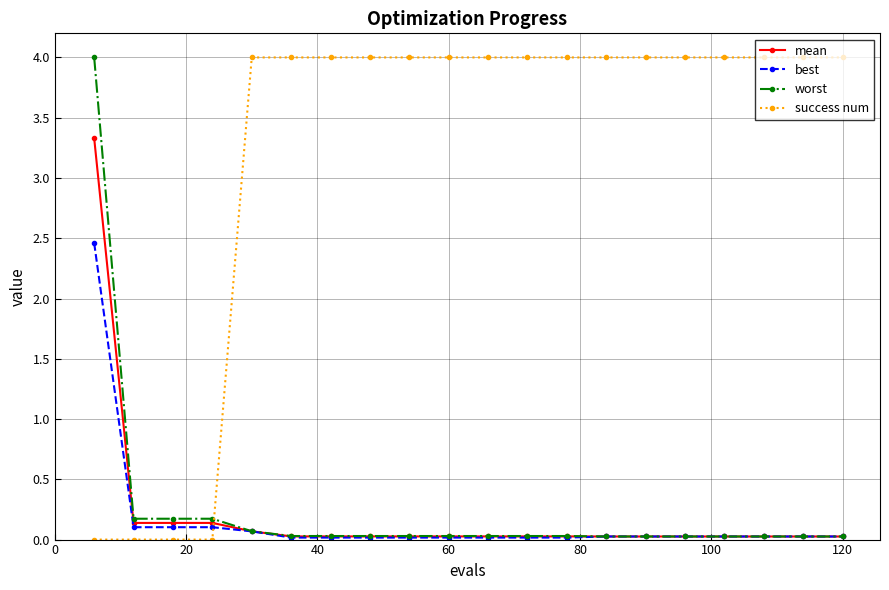

What are all the series names shown in the legend?

mean, best, worst, success num